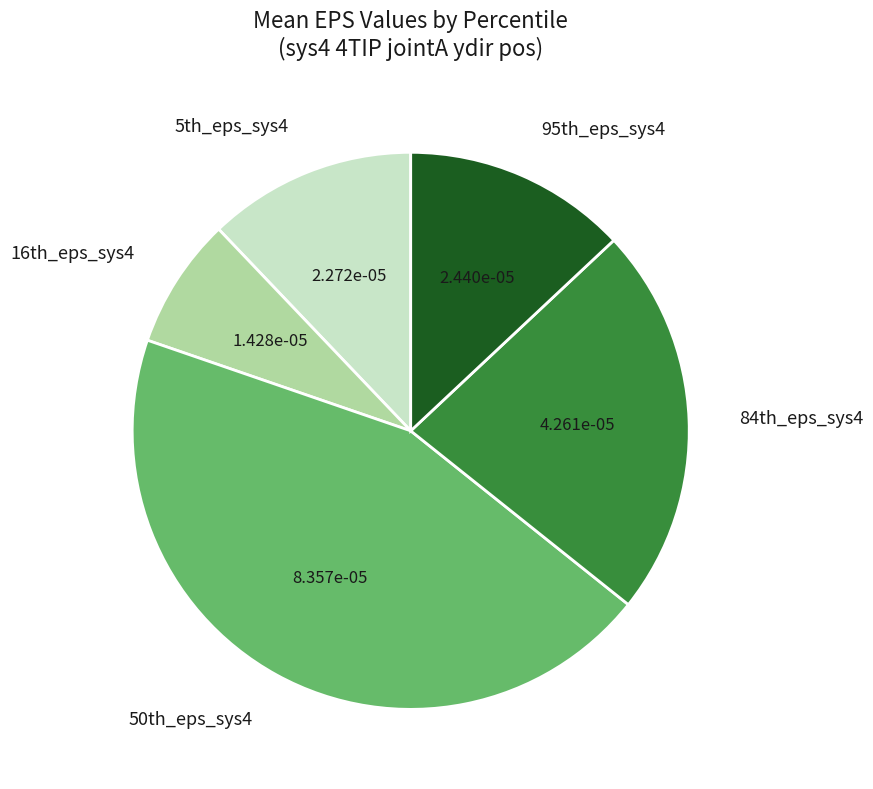

What is the smallest slice in the pie chart?

16th_eps_sys4